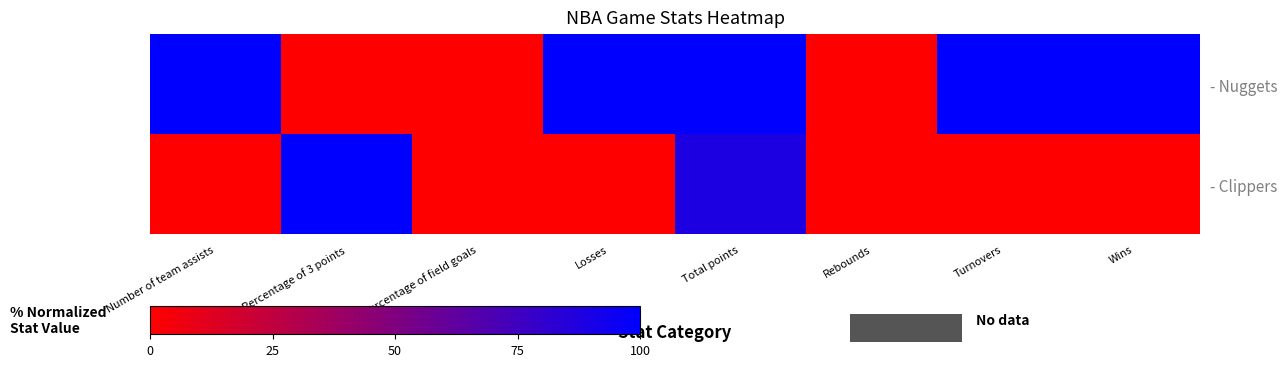

Reading right to left, what are all the values shown in this chart?

- Nuggets: Wins=100.0	Turnovers=100.0	Rebounds=0.0	Total points=100.0	Losses=100.0	Percentage of field goals=0.0	Percentage of 3 points=0.0	Number of team assists=100.0
- Clippers: Wins=0.0	Turnovers=0.0	Rebounds=0.0	Total points=88.4	Losses=0.0	Percentage of field goals=0.0	Percentage of 3 points=100.0	Number of team assists=0.0